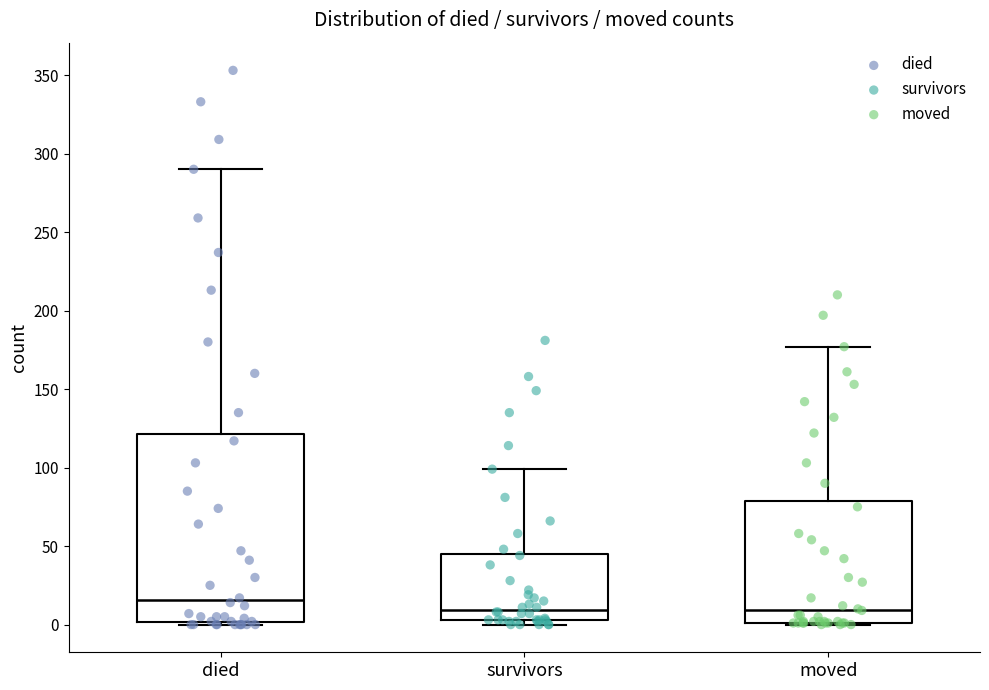

Reading left to right, transcribe this box plot: for each box, give where its median line is, the range the box spans, and where its two whiskers end, as read against the y-axis. The values are not printed on the chart, so give them approximately, as read against the axis.

died: median 15, box 0 to 120, whiskers 0 to 290
survivors: median 10, box 5 to 45, whiskers 0 to 100
moved: median 10, box 0 to 80, whiskers 0 to 175